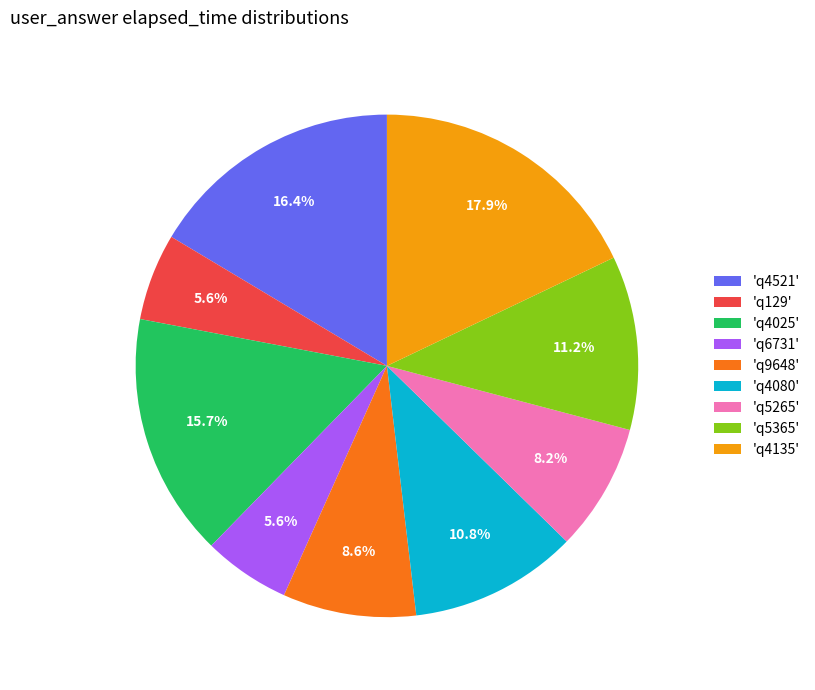

To the nearest percent, what is the difference between the largest and smallest slice percentages?

12%